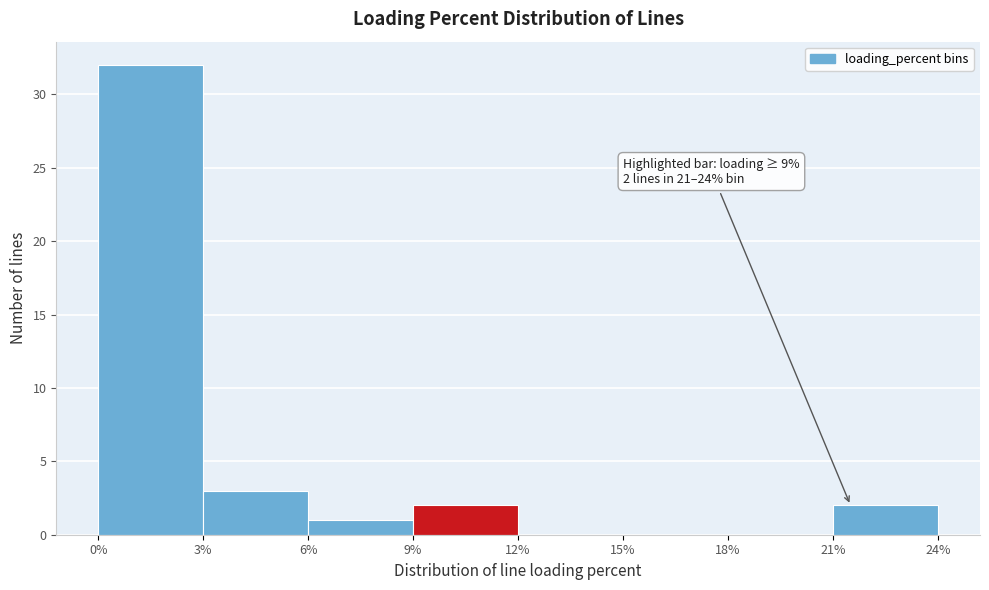

Which range on the x-axis has the tallest bar?

0% to 3%